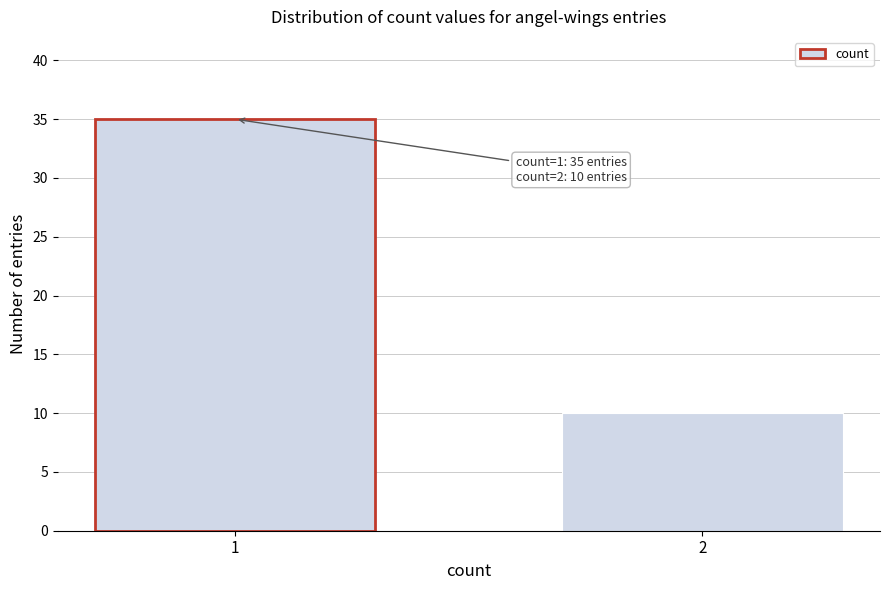

Reading left to right, what are all the values shown in this chart?

35	10